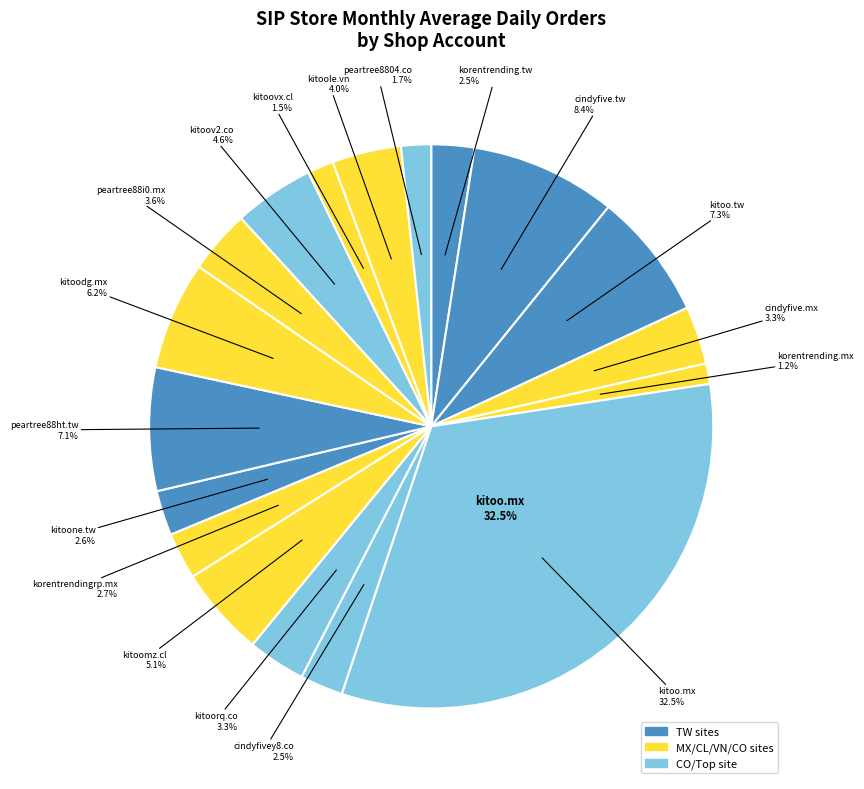

Rank the categories by value from highest to lowest.

kitoo.mx, cindyfive.tw, kitoo.tw, peartree88ht.tw, kitoodg.mx, kitoomz.cl, kitoov2.co, kitoole.vn, peartree88i0.mx, cindyfive.mx, kitoorq.co, korentrendingrp.mx, kitoone.tw, cindyfivey8.co, korentrending.tw, peartree8804.co, kitoovx.cl, korentrending.mx